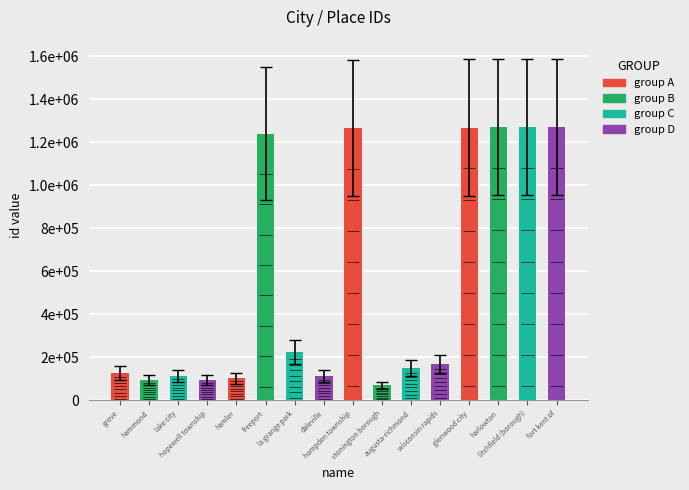

What is the difference between the second highest and second lowest values?

1177970